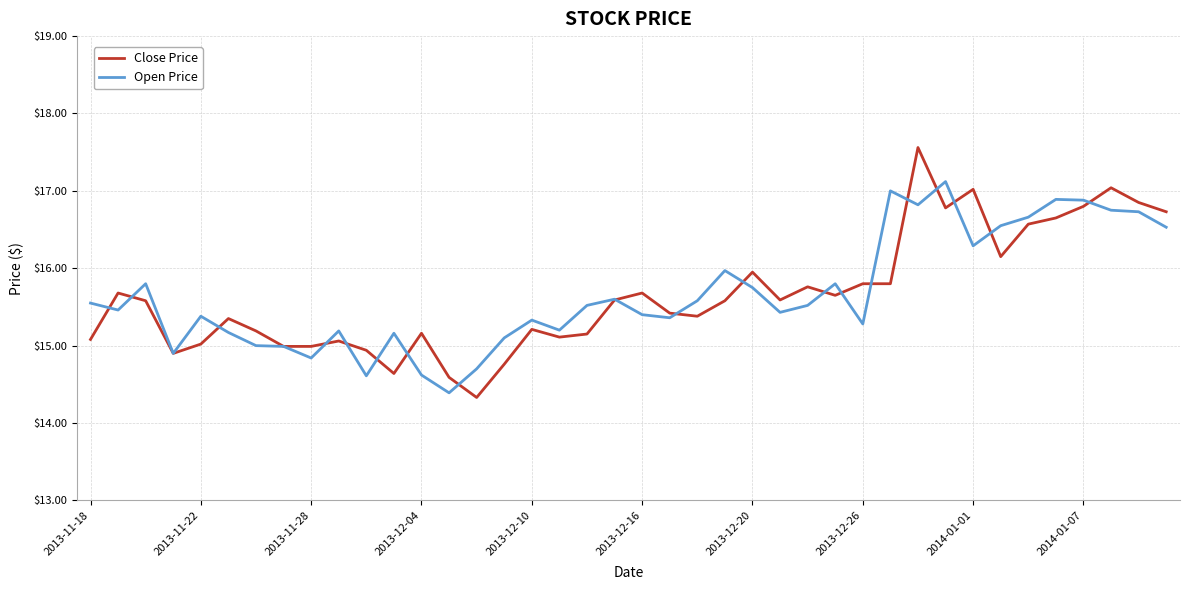

After their last crossing, which series has the higher values: Close Price or Open Price?

Close Price